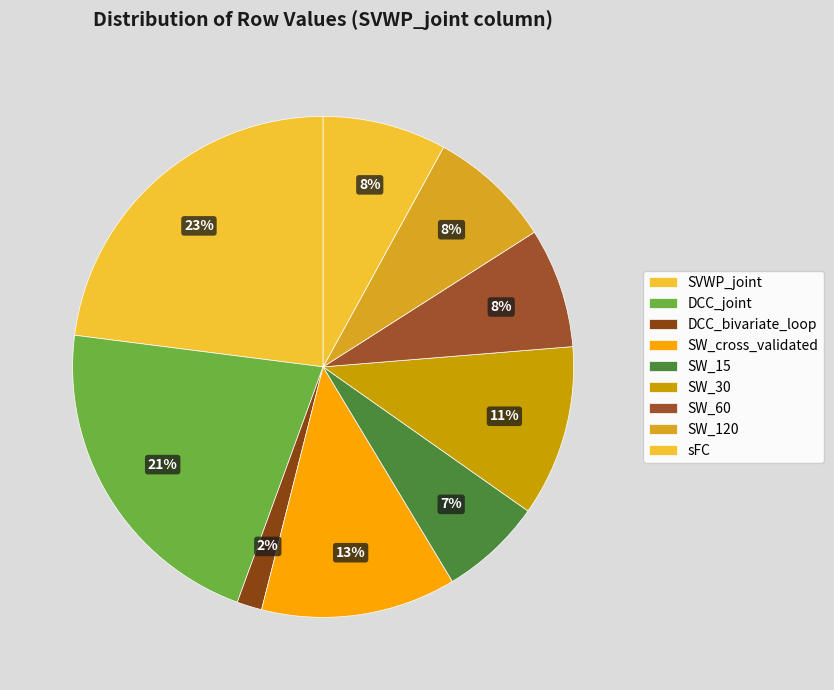

How many slices are in this pie chart?

9